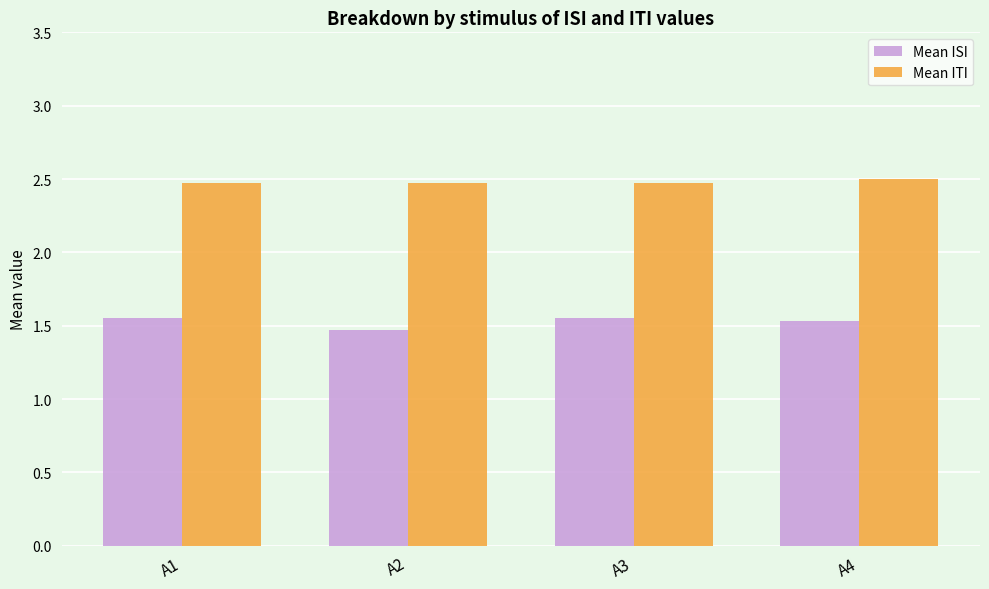

List the series in order of their peak value, highest first.

Mean ITI, Mean ISI